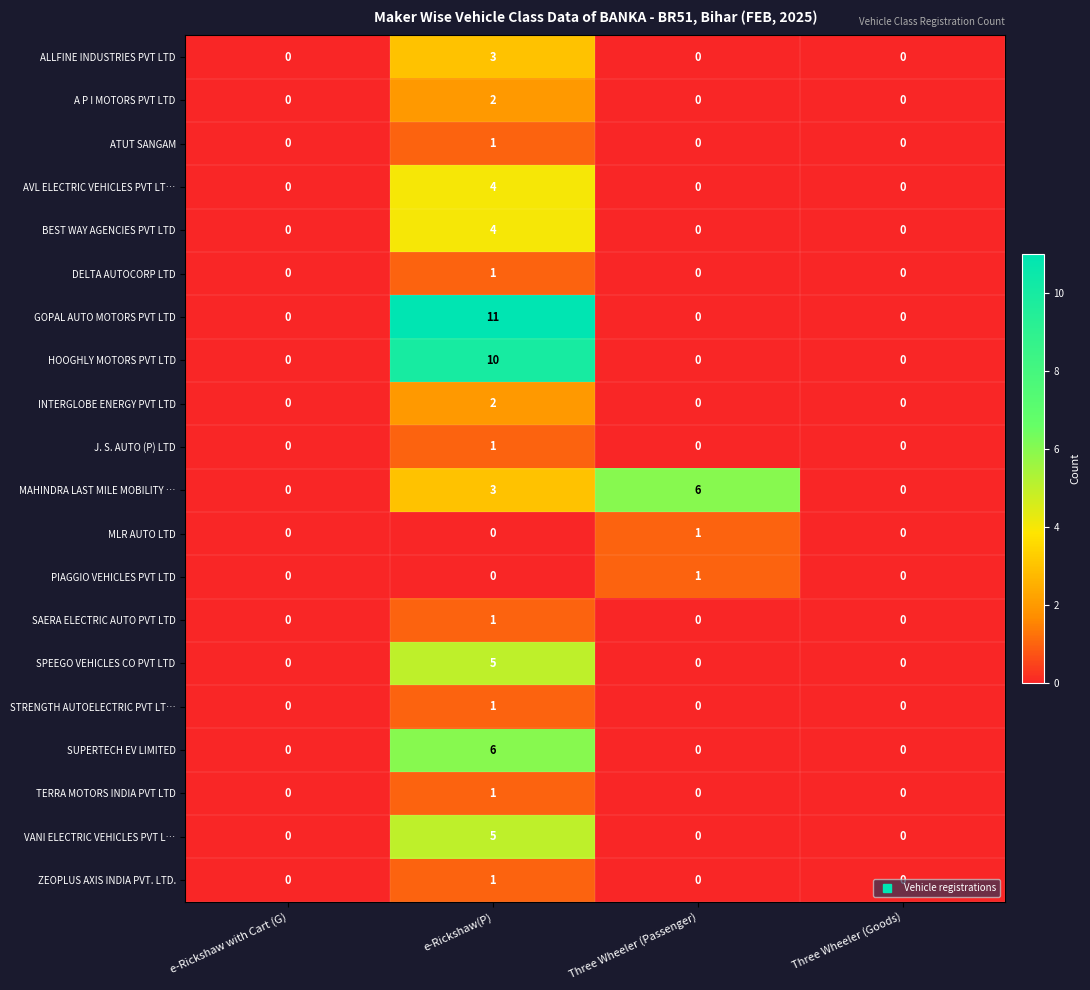

How many distinct data groups are displayed?

20